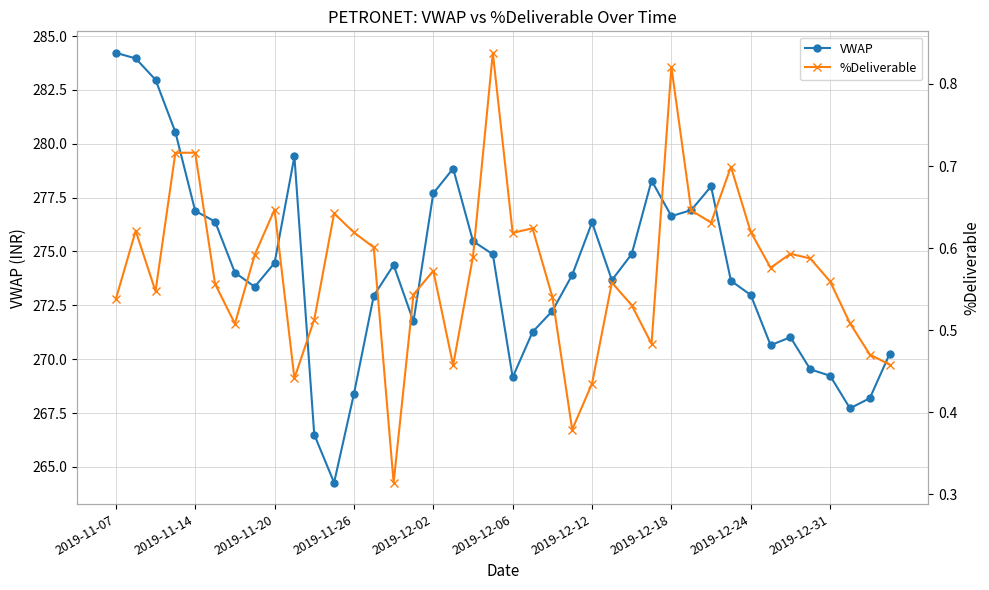

True or false: %Deliverable and VWAP cross at least once.

False